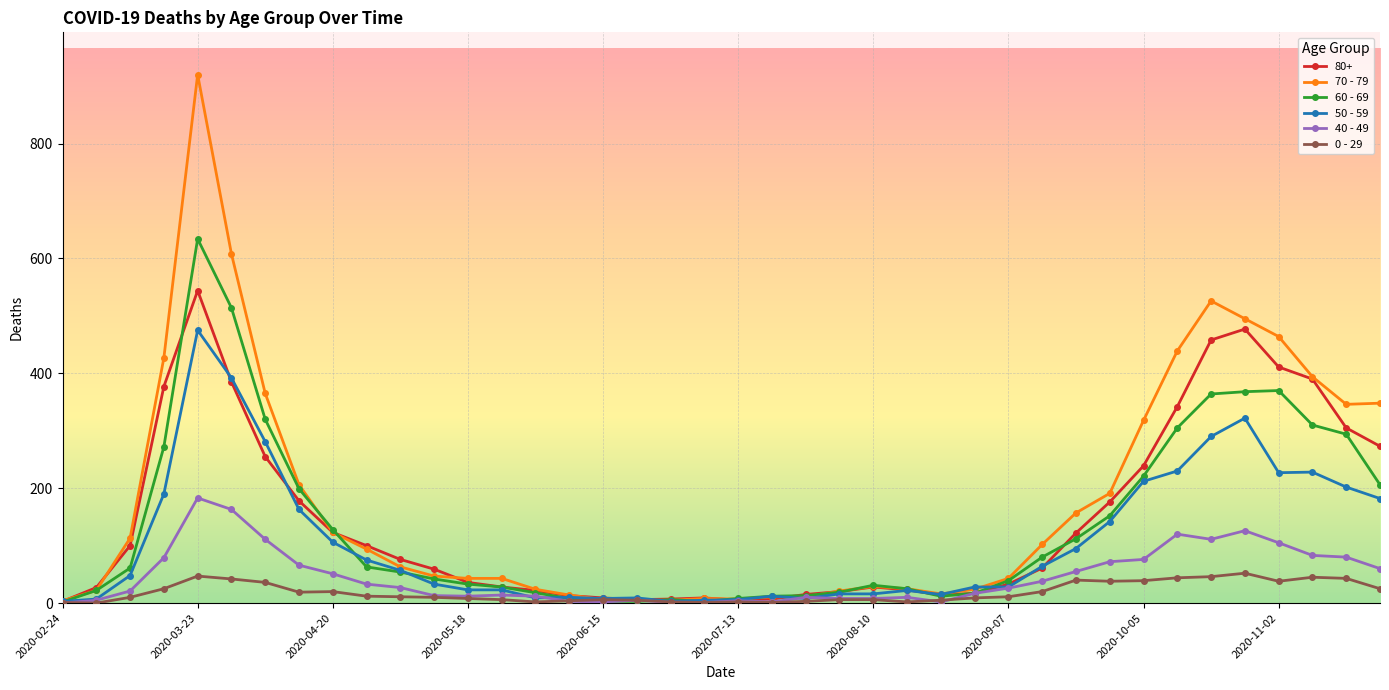

What are all the series names shown in the legend?

80+, 70 - 79, 60 - 69, 50 - 59, 40 - 49, 0 - 29